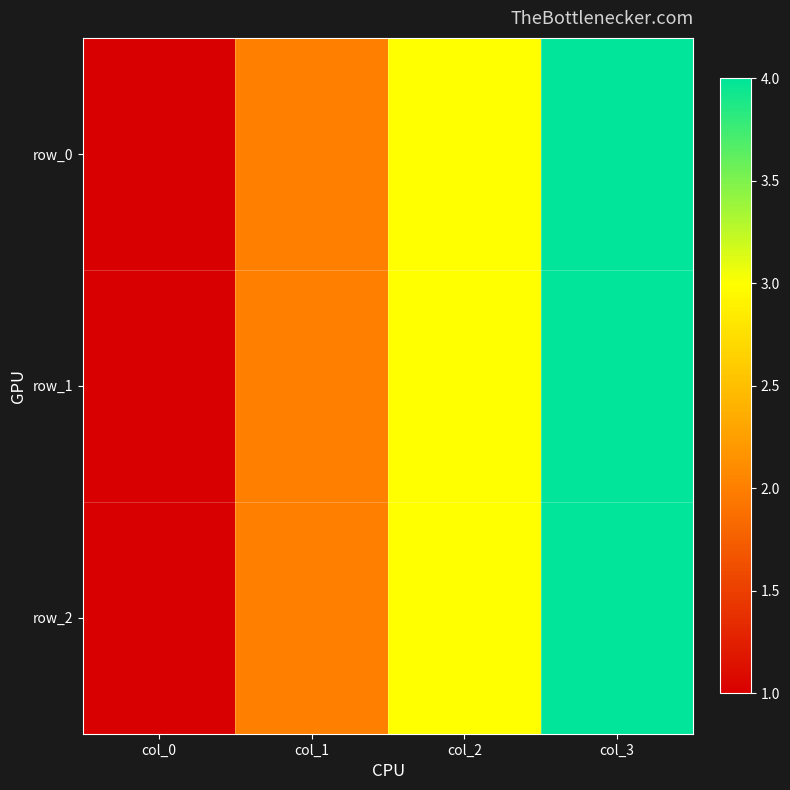

List the series in order of their peak value, lowest first.

row_0, row_1, row_2